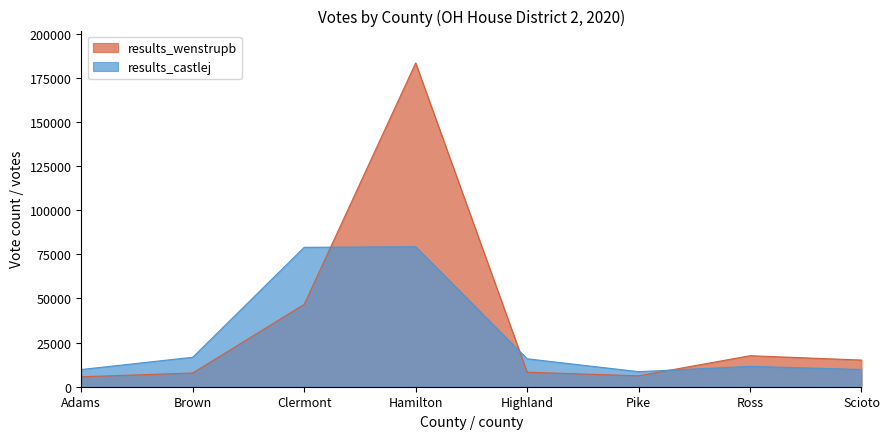

What is the difference between the maximum and minimum values in the results_wenstrupb series?

177809